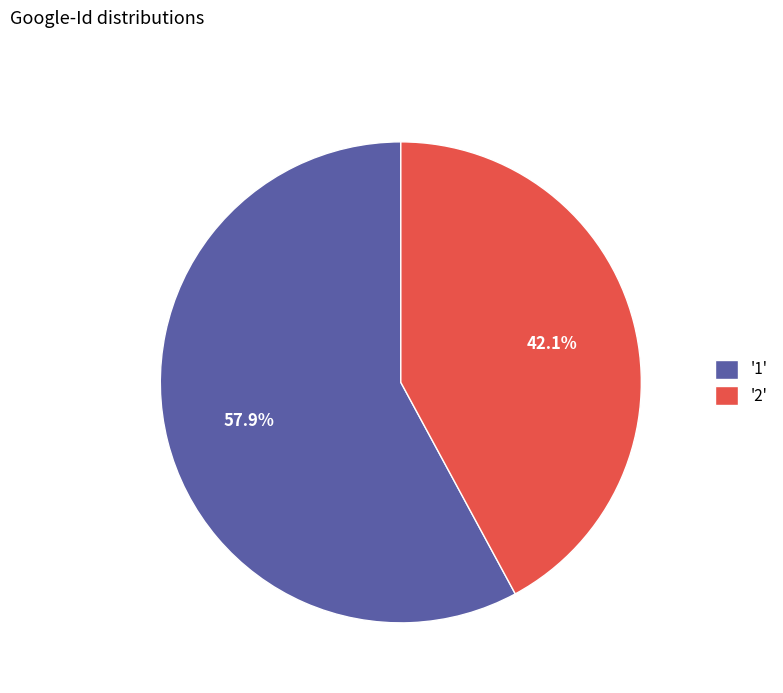

Rank the categories by value from highest to lowest.

'1', '2'